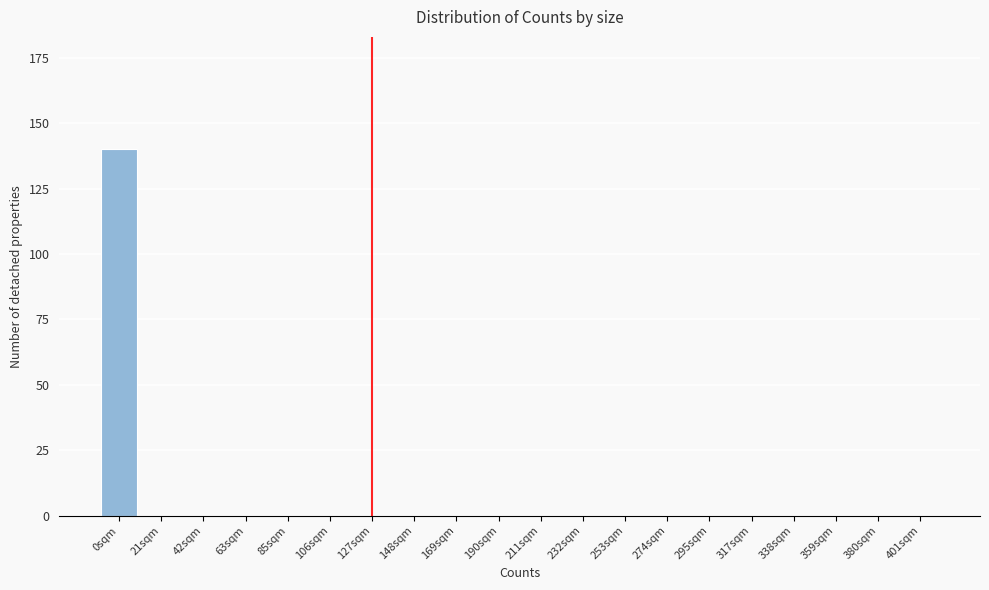

Reading left to right, what are all the values shown in this chart?

0sqm=140	21sqm=0	42sqm=0	63sqm=0	85sqm=0	106sqm=0	127sqm=0	148sqm=0	169sqm=0	190sqm=0	211sqm=0	232sqm=0	253sqm=0	274sqm=0	295sqm=0	317sqm=0	338sqm=0	359sqm=0	380sqm=0	401sqm=0